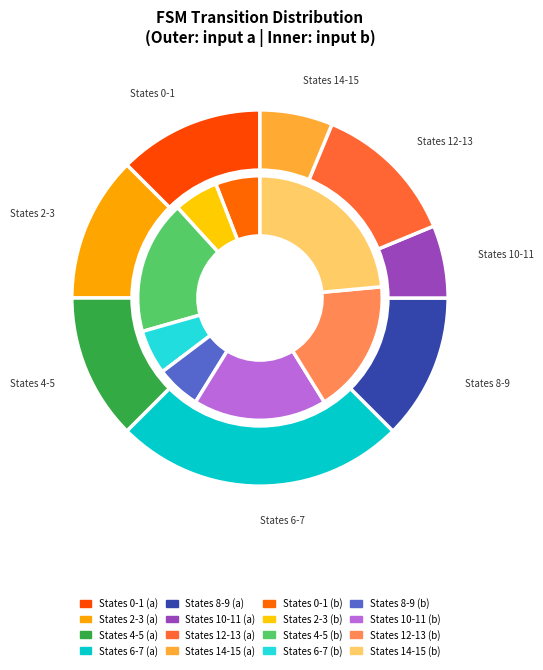

Do State 0 and State 10 together represent more than half of the pie?

No